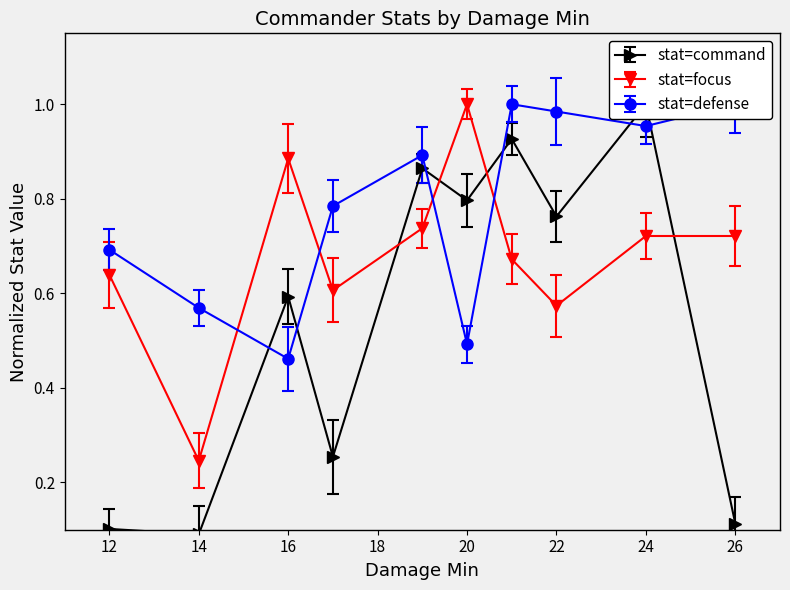

What is the value of the Defense point at the 4th from the left?

0.8